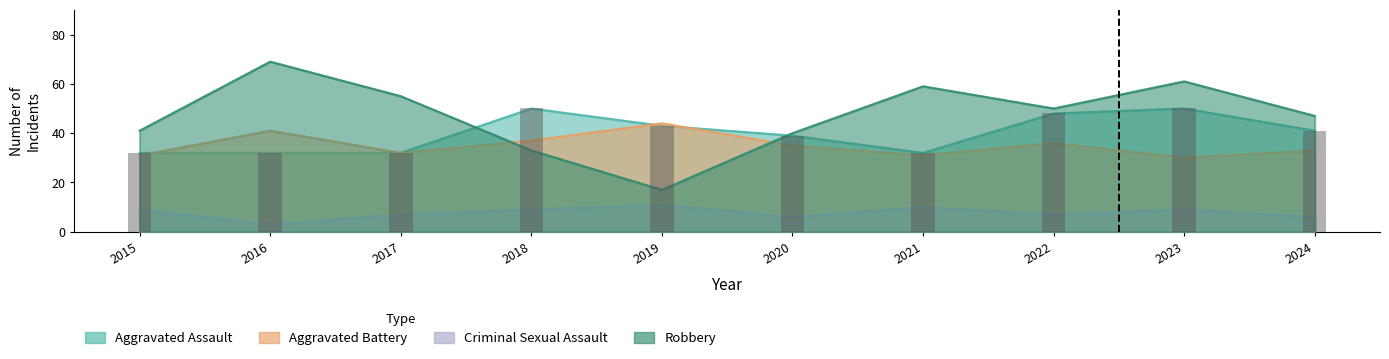

What is the sum of all Aggravated Assault values?

399